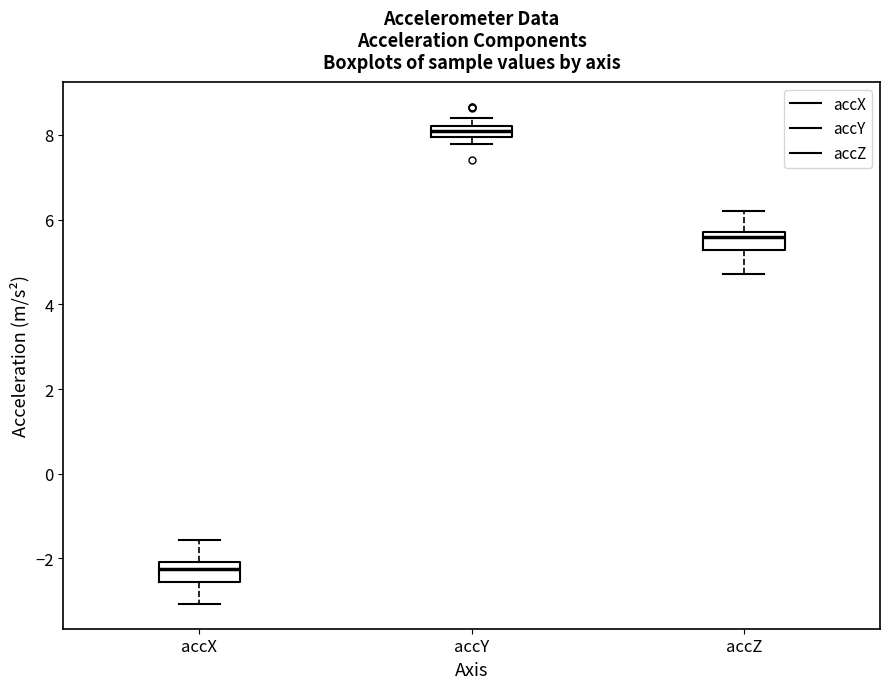

Which box has the lowest median line?

accX